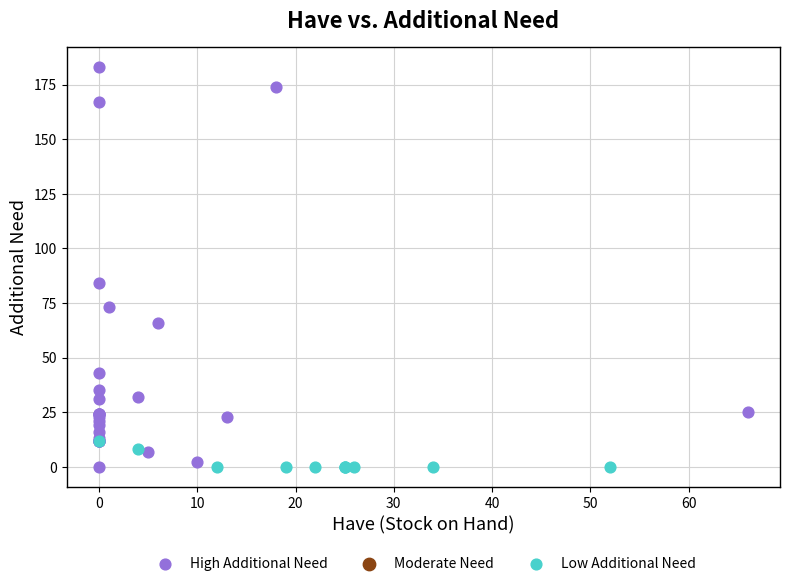

Which series contains the highest Y value?

High Additional Need